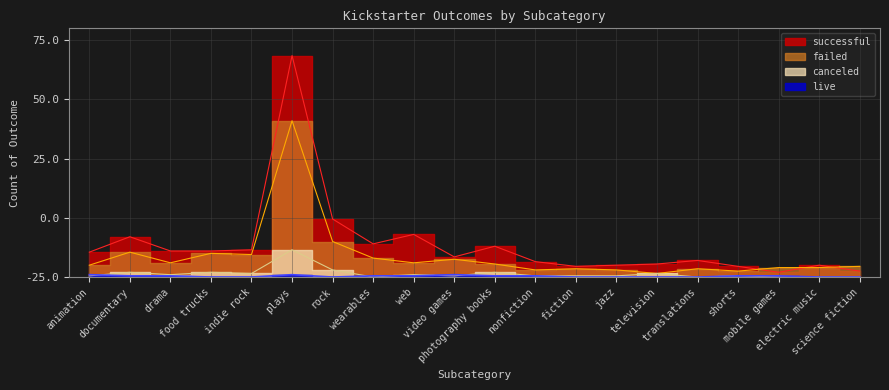

What is the label of the 14th point from the left?

jazz